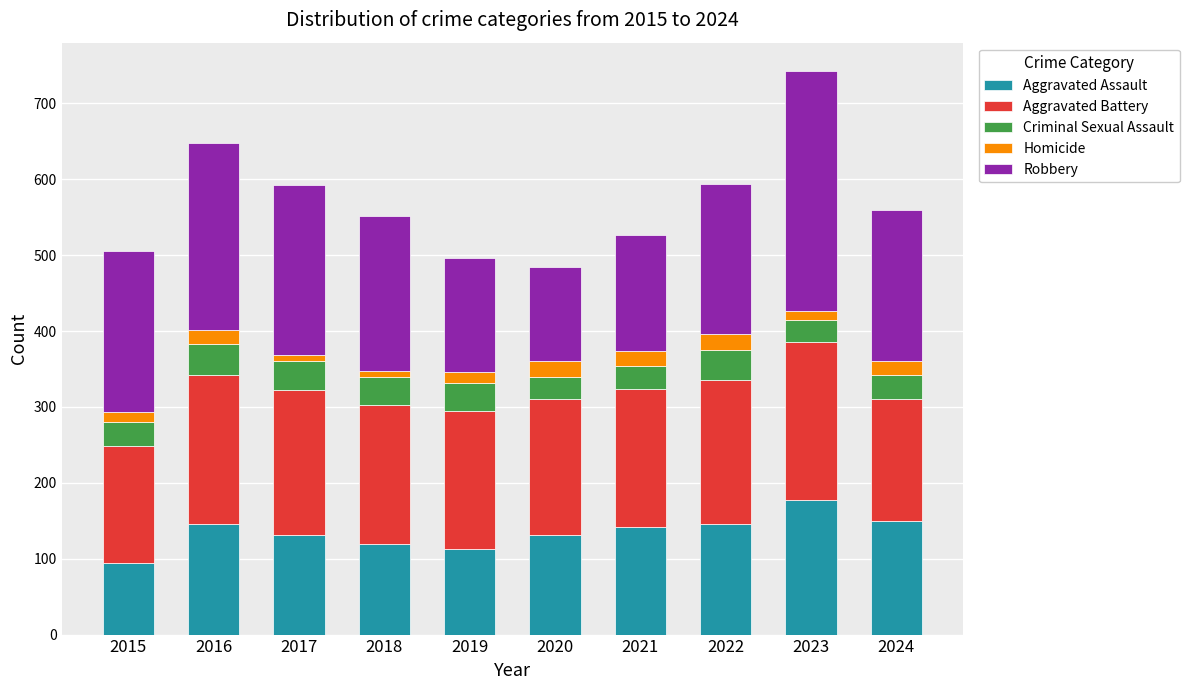

At which category is the sum across all series the highest?

2023